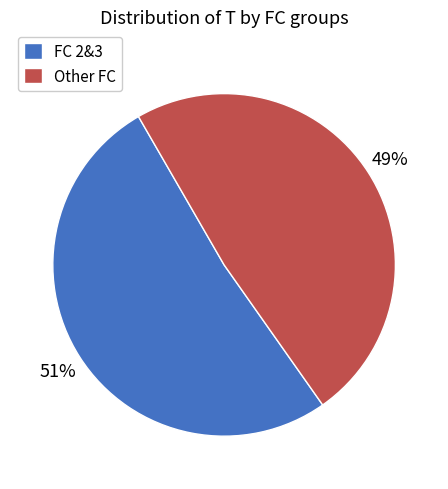

What percentage is the Other FC slice, to the nearest percent?

49%